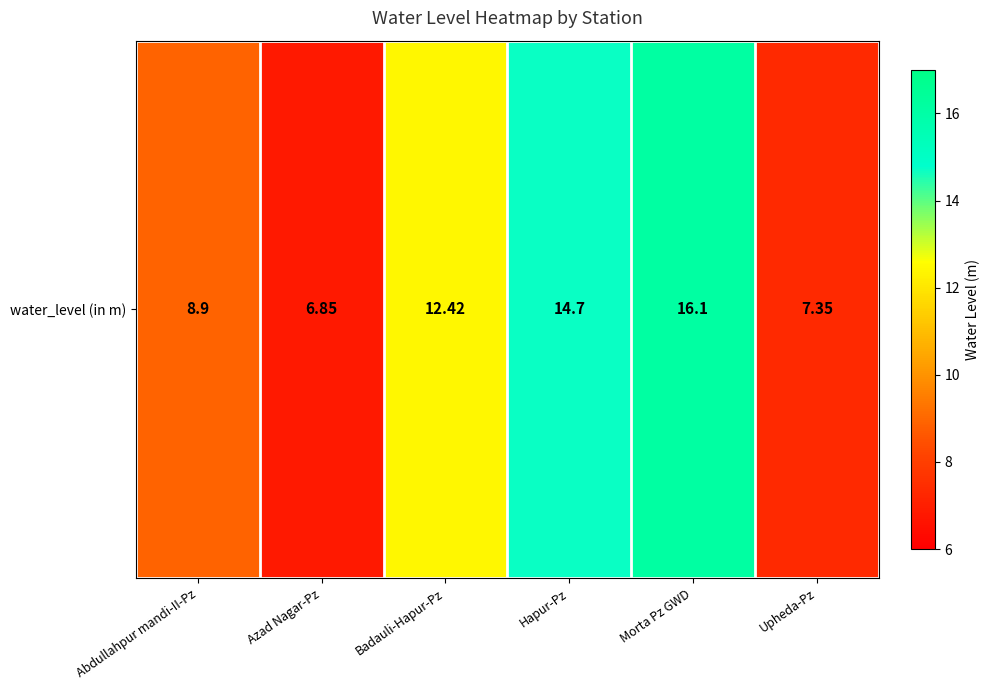

List the labels in order of value, smallest first.

Azad Nagar-Pz, Upheda-Pz, Abdullahpur mandi-II-Pz, Badauli-Hapur-Pz, Hapur-Pz, Morta Pz GWD